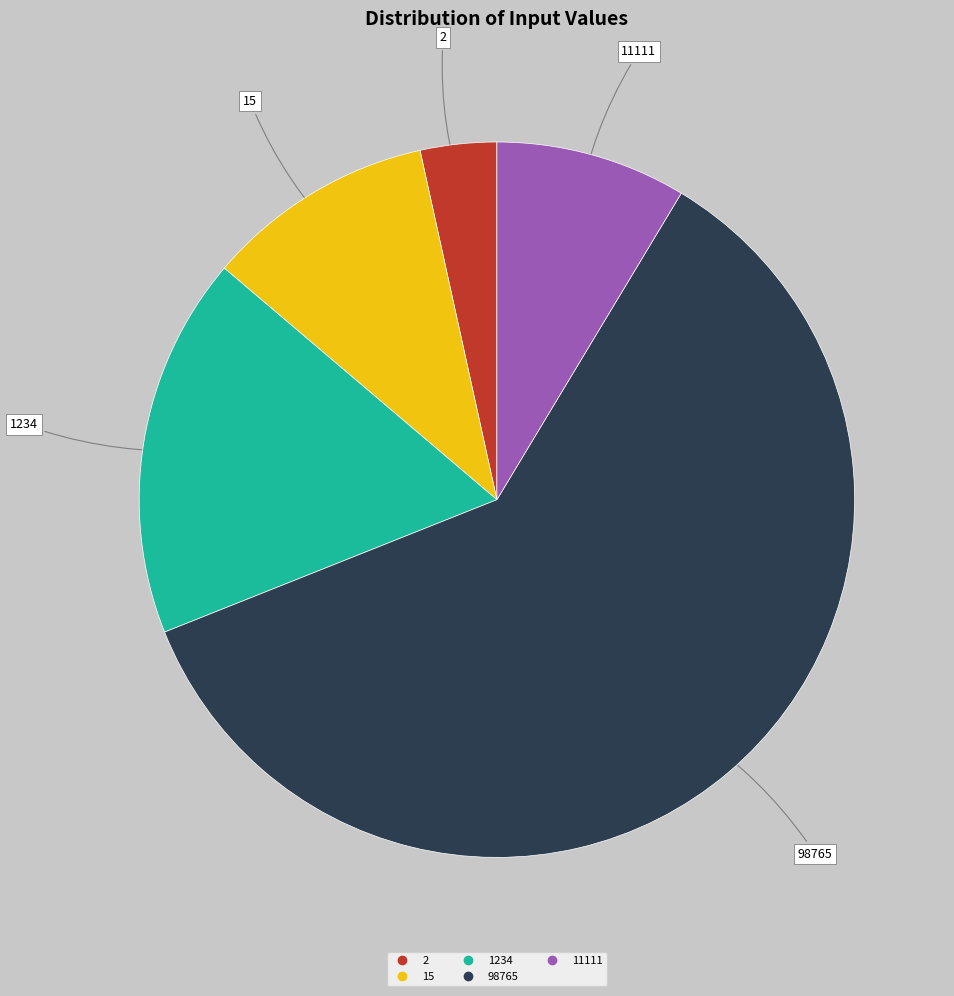

Is there any slice that represents more than half of the pie?

Yes